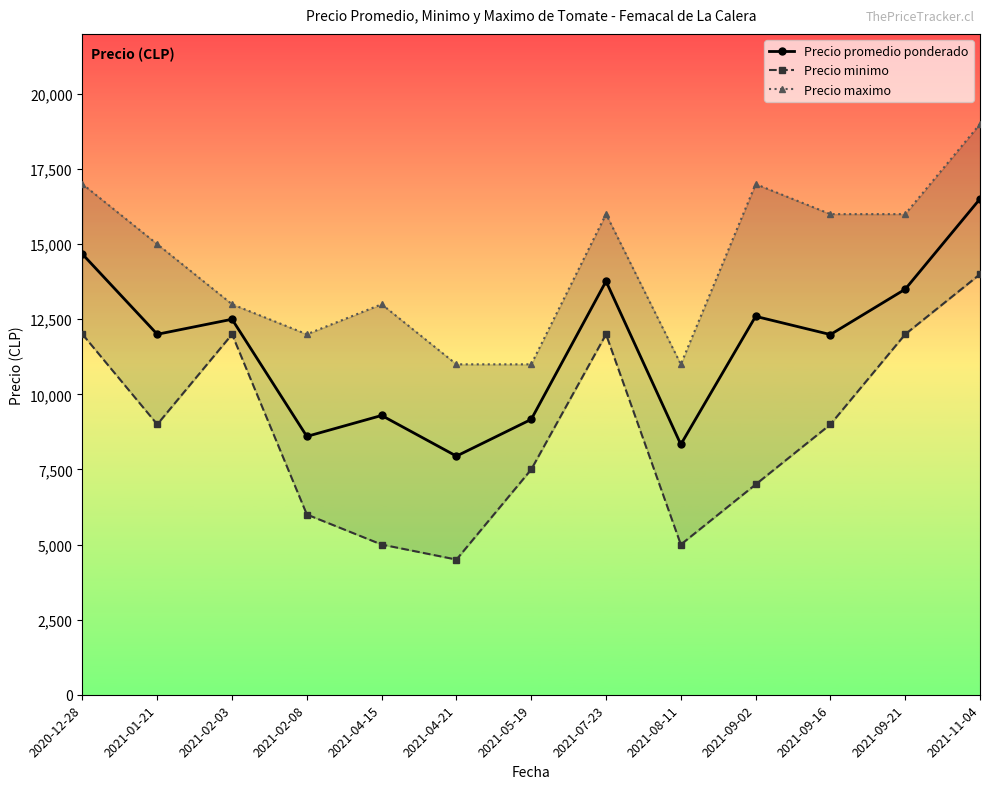

Between 2021-01-21 and 2021-08-11, which series saw the biggest shift?

Precio minimo